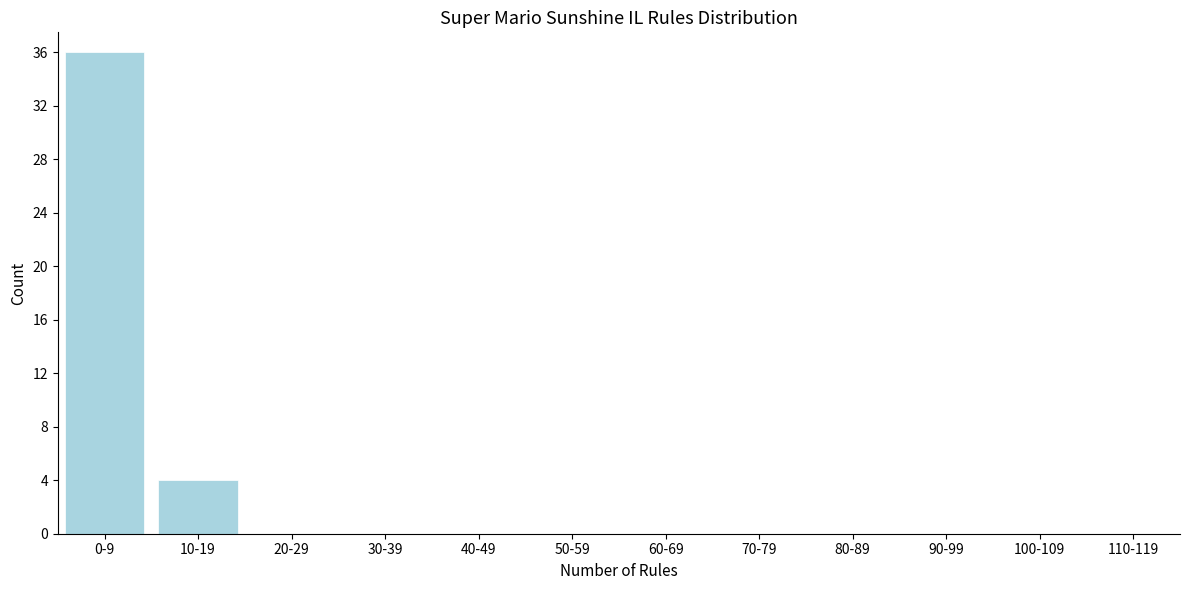

Reading right to left, transcribe all the data shown in this chart.

110-119=0	100-109=0	90-99=0	80-89=0	70-79=0	60-69=0	50-59=0	40-49=0	30-39=0	20-29=0	10-19=4	0-9=36